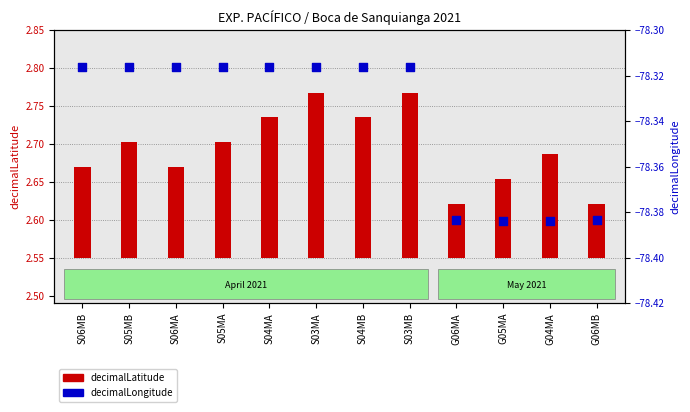

Which has a higher value, S05MB or G04MA?

S05MB